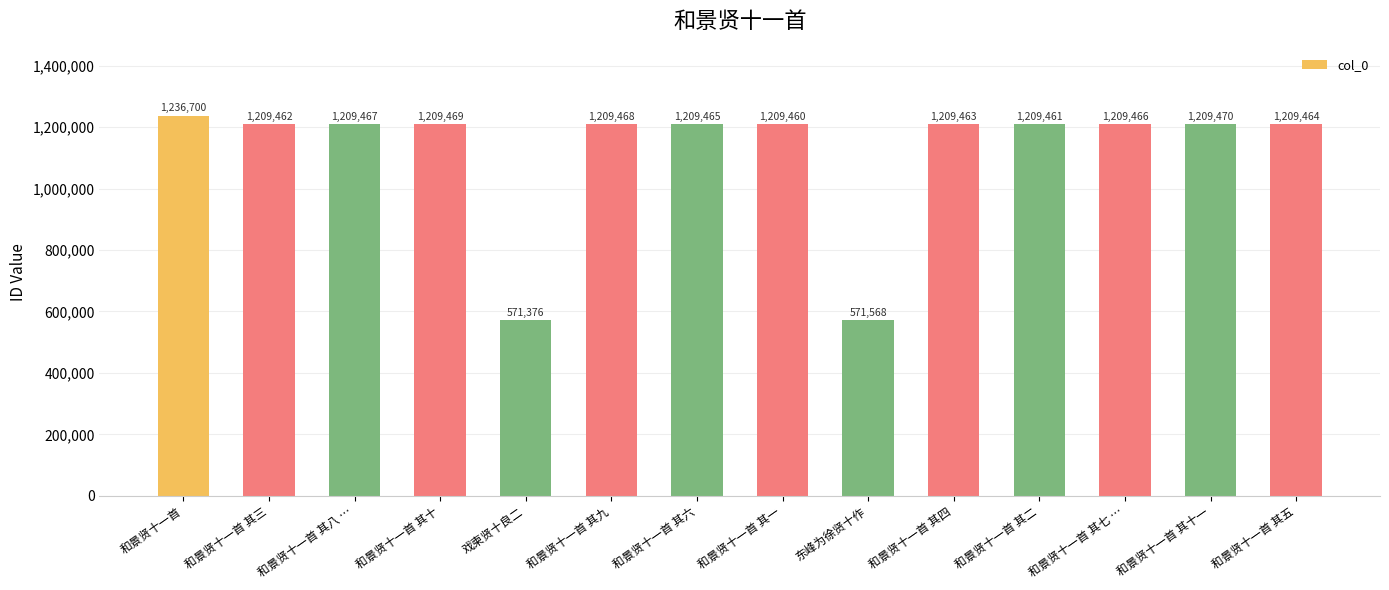

Count the number of categories in the chart.

14